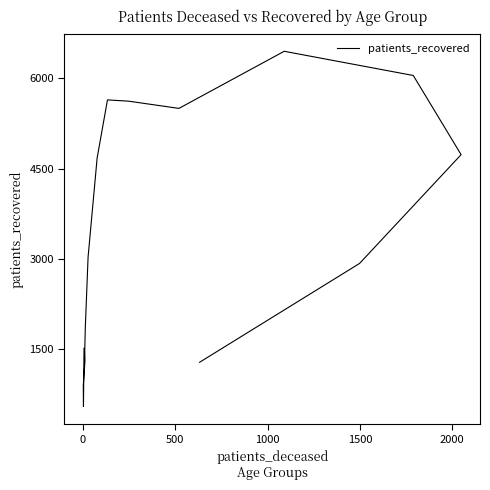

The chart shows a value of 8816 at 10. True or false?

False